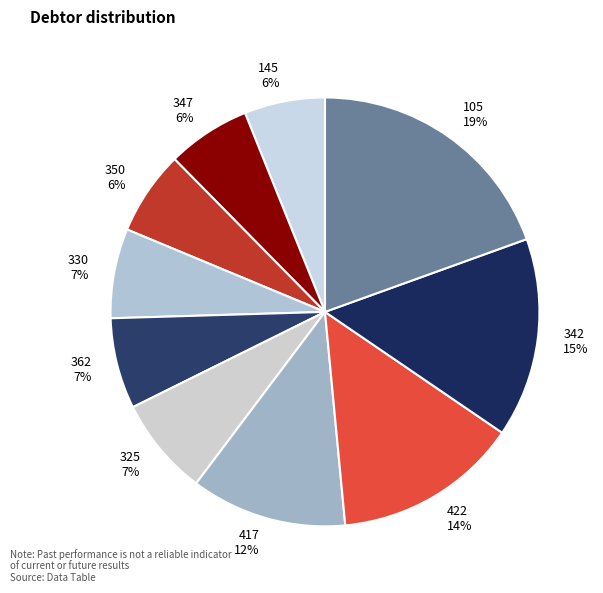

Which slice is the largest?

105